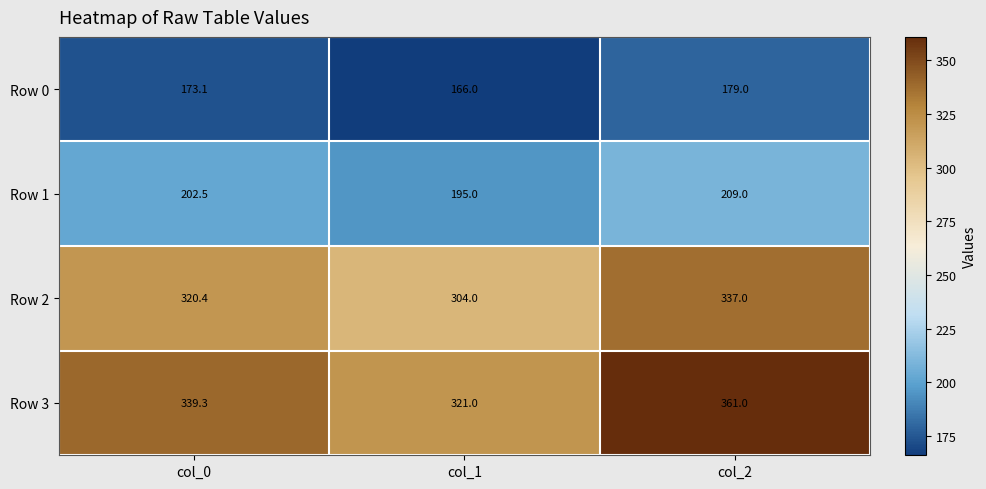

What is the sum of the Row 1 values at col_0 and col_1?

397.5